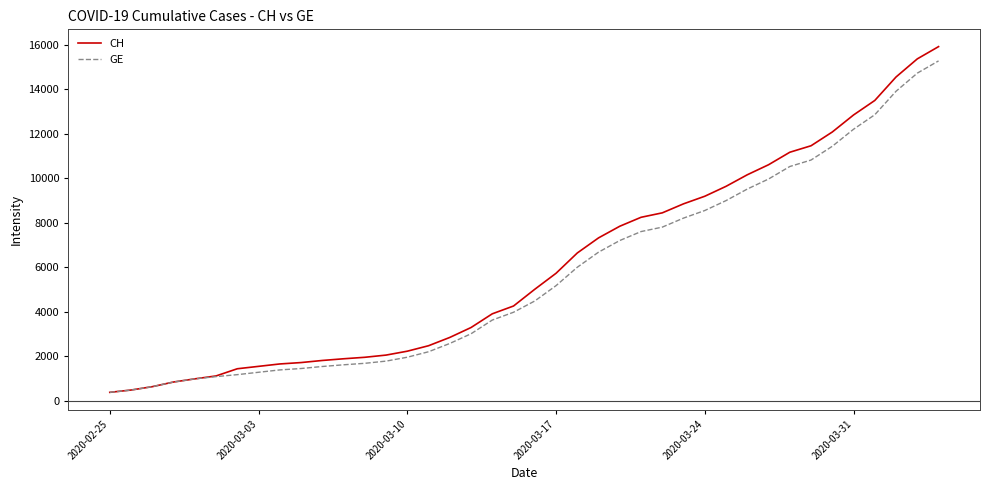

What is the highest value of the GE series?

15284